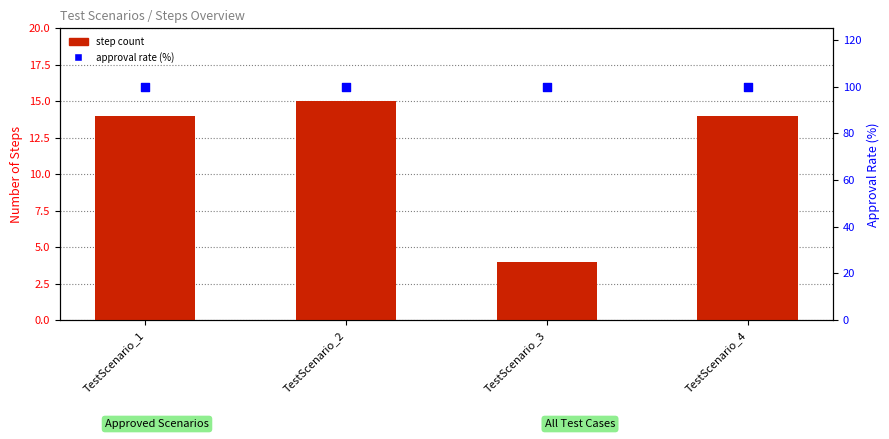

At which category is the sum across all series the highest?

TestScenario_2